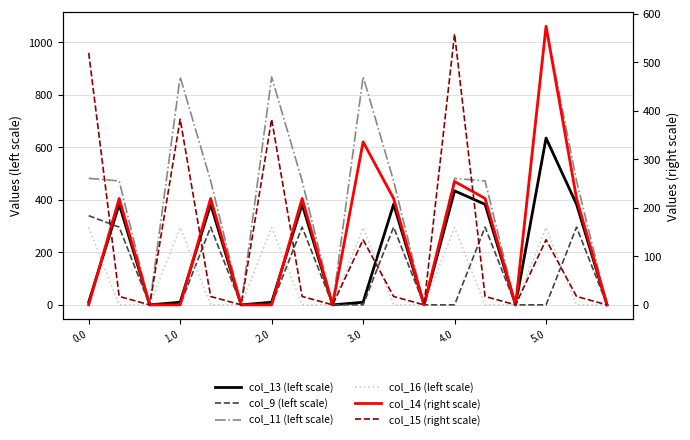

True or false: col_16 (left scale) and col_11 (left scale) cross at least once.

False